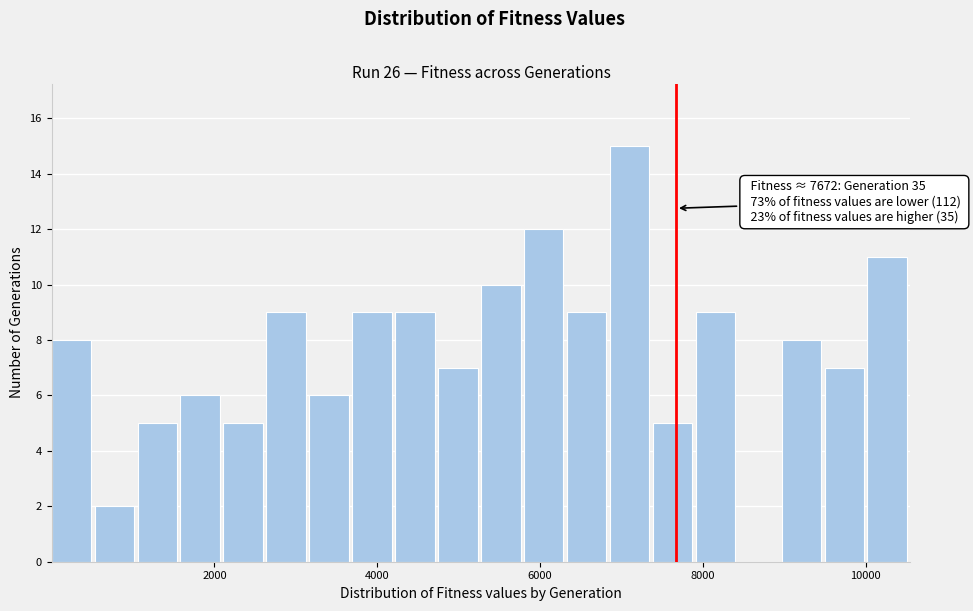

Read against the x-axis, roughly where is the centre of the tallest bar?

7200